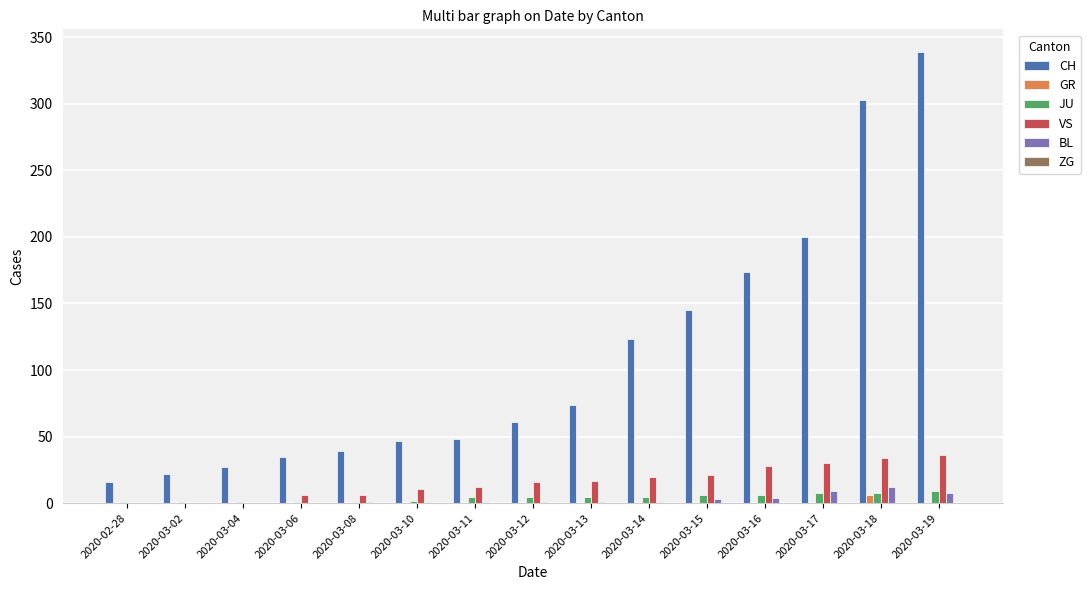

Are the bars horizontal?

No